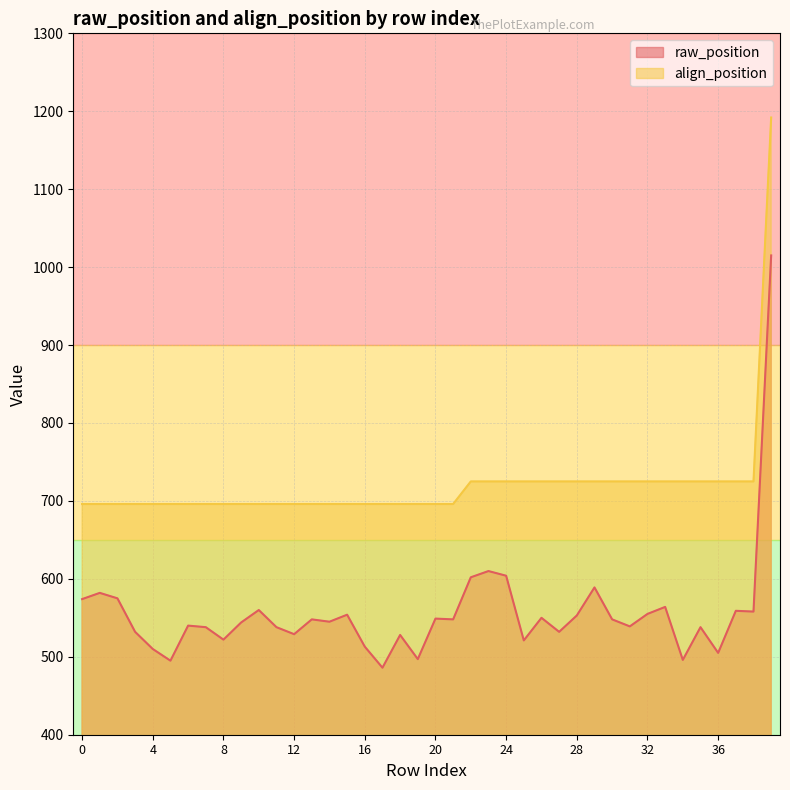

What is the average value of the raw_position series?

556